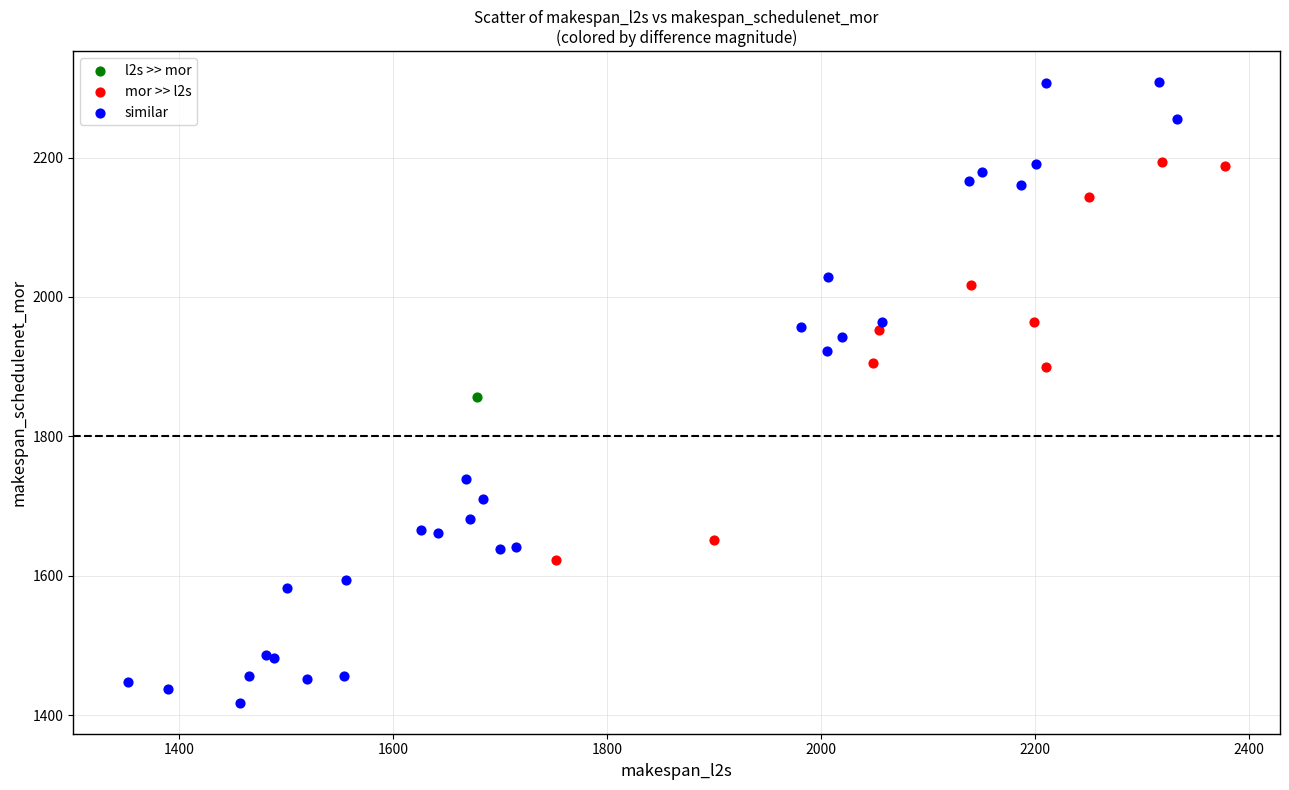

What are all the series names shown in the legend?

l2s >> mor, mor >> l2s, similar